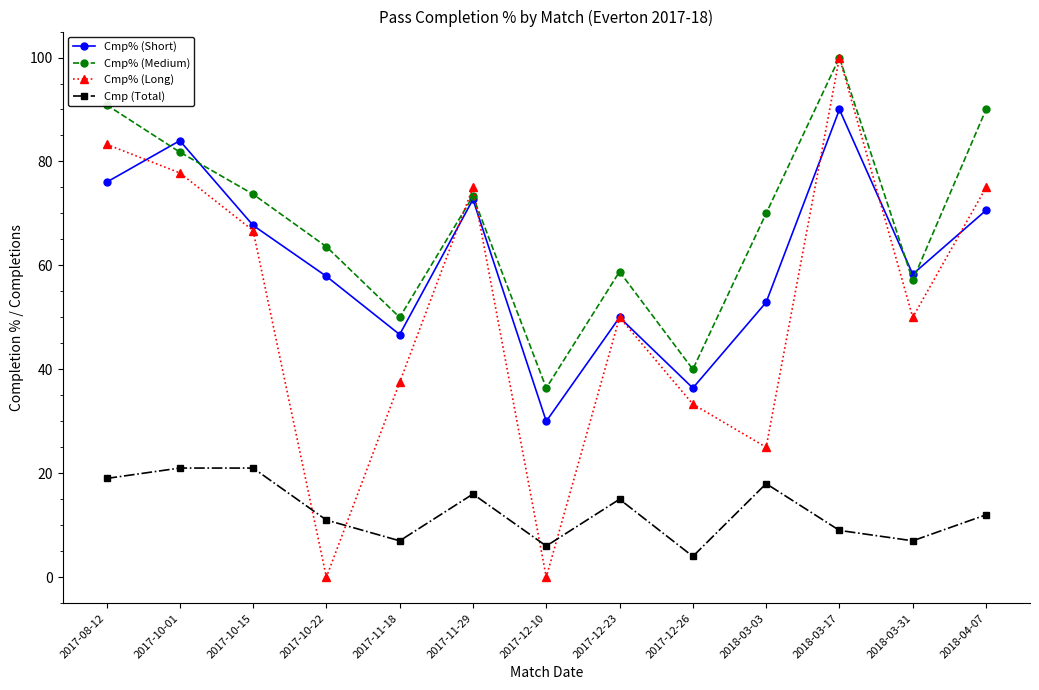

How many lines are shown in the chart?

4